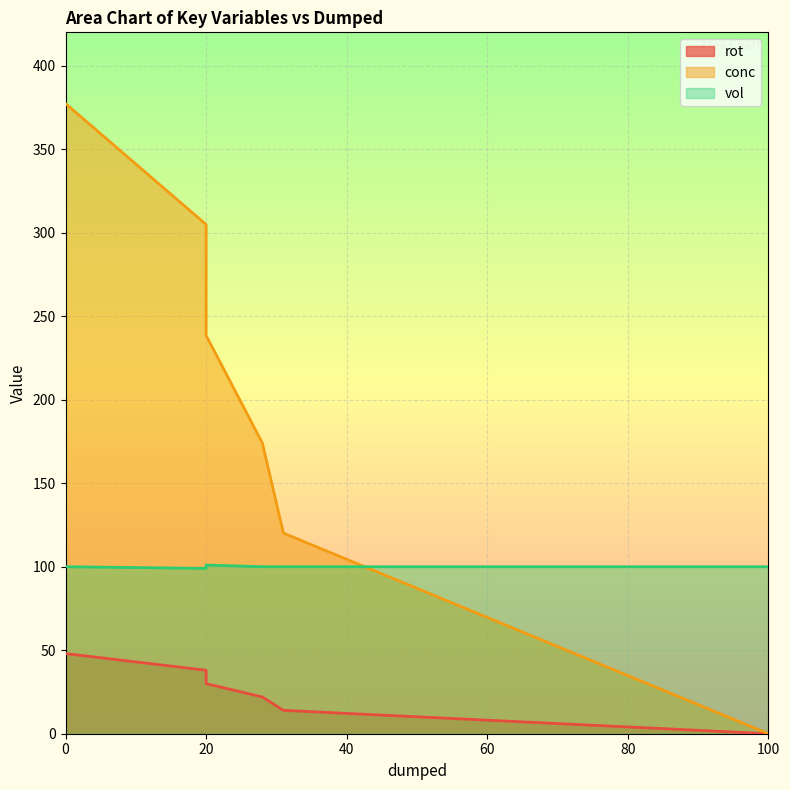

How many lines are shown in the chart?

3